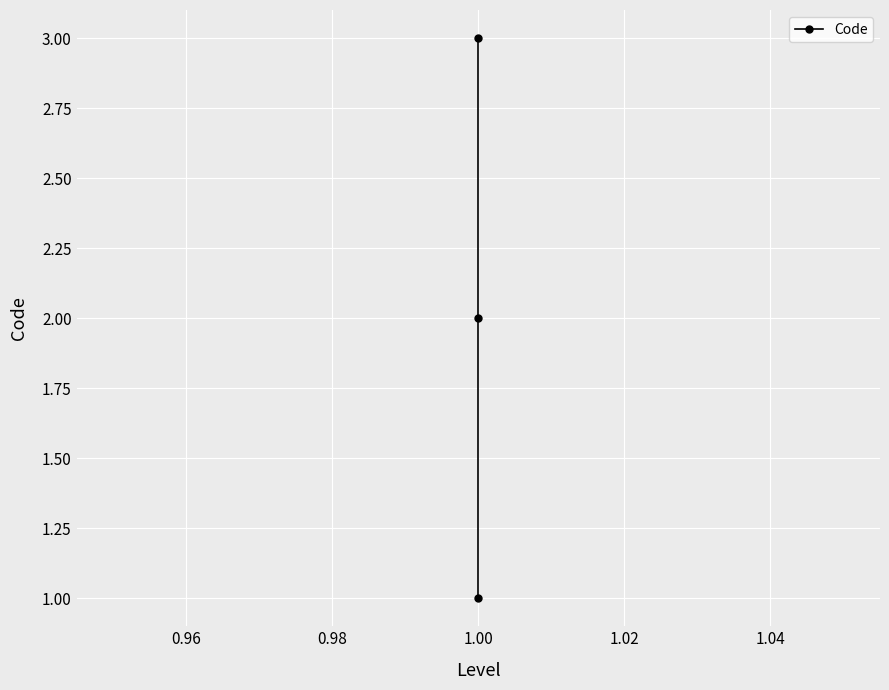

What is the difference between the maximum and second lowest values?

1